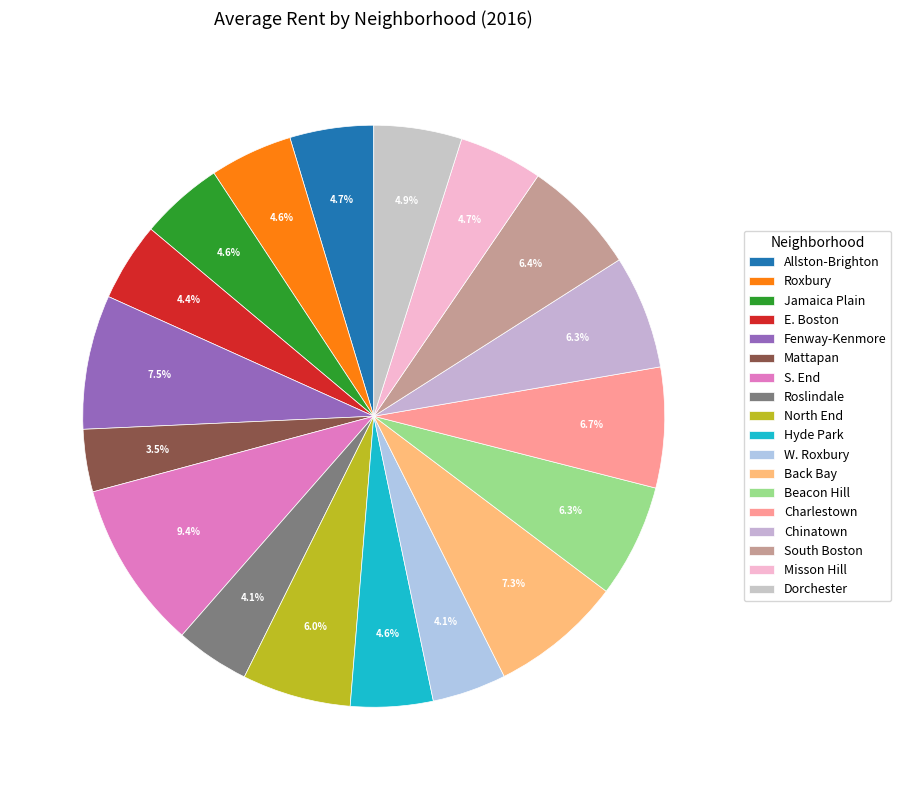

What is the change in value from S. End to Beacon Hill?

-1190